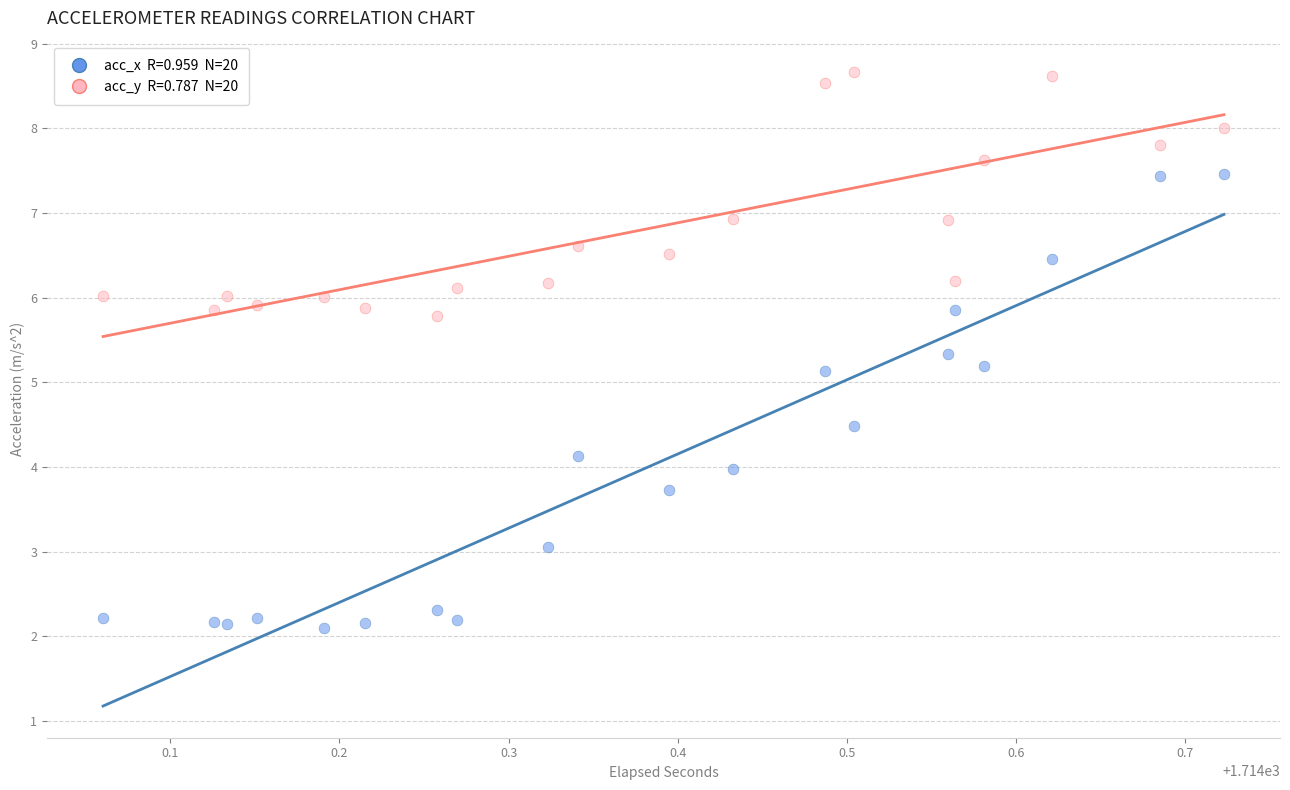

Across all data points, what is the range of X values (max minus min)?

0.7